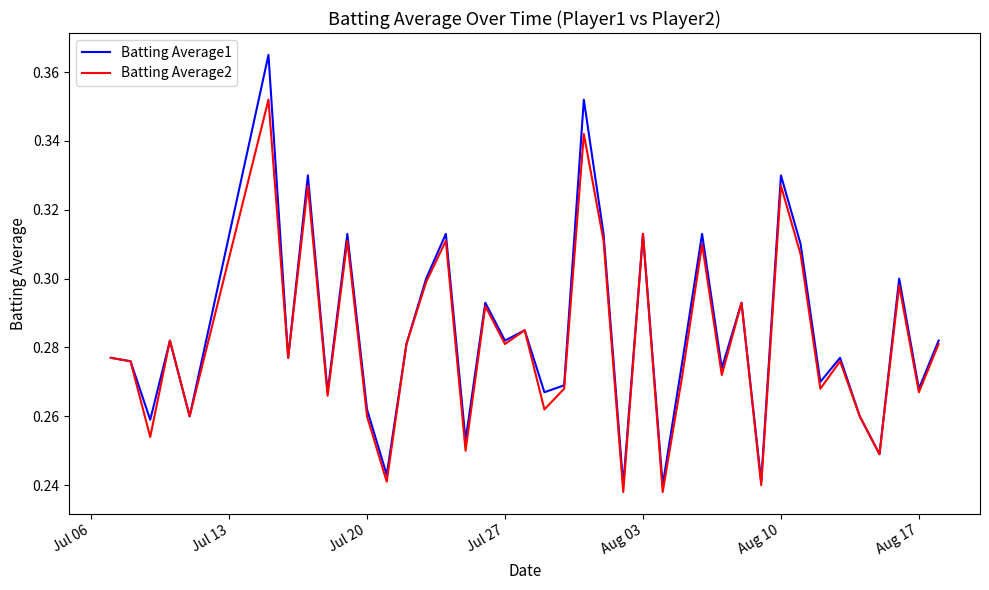

Which series has the largest total across all categories?

Batting Average1